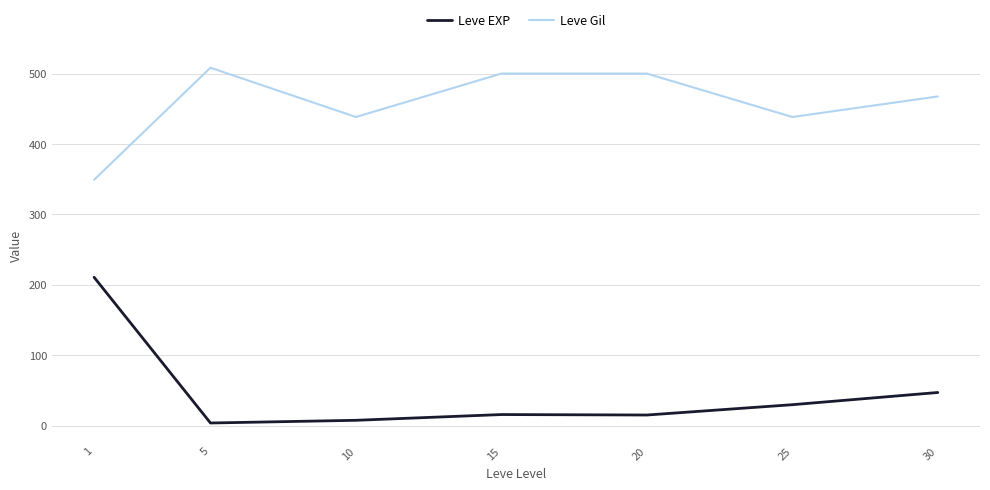

True or false: Leve Gil and Leve EXP cross at least once.

False